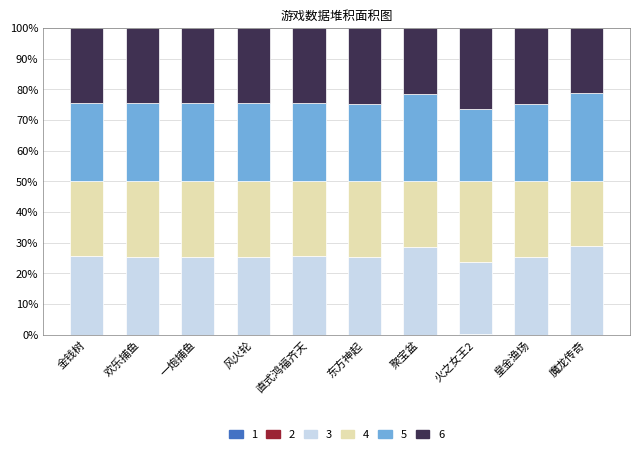

Between 直式鸿福齐天 and 东方神起, which is larger?

东方神起